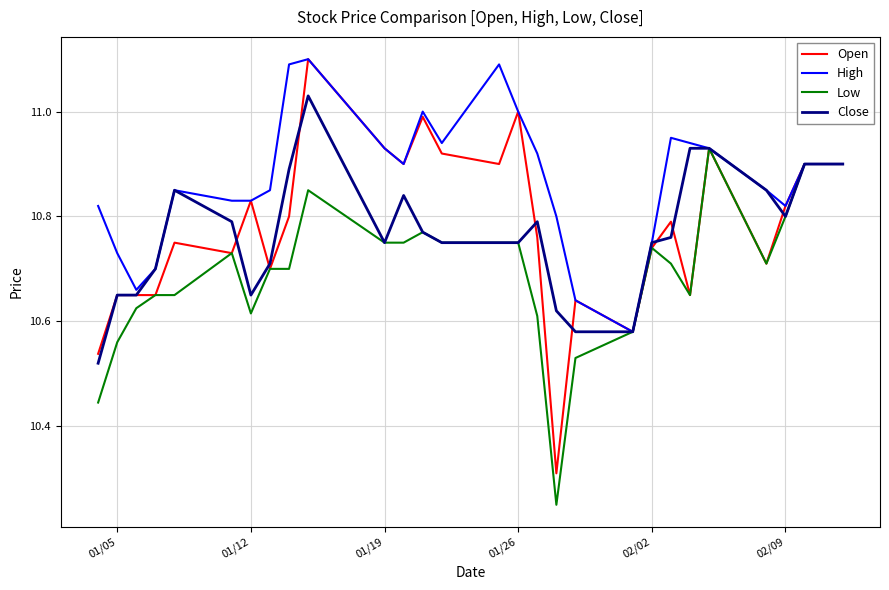

Which series has the widest spread of values?

Open